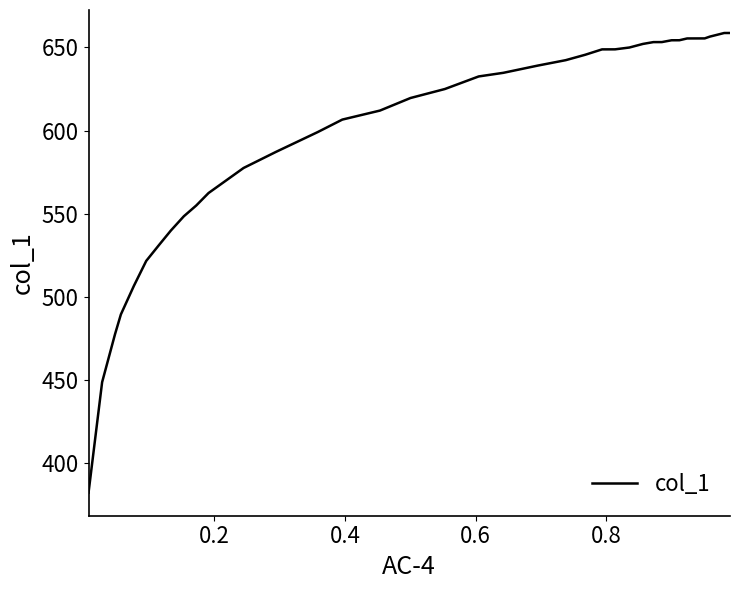

What is the maximum value shown in the chart?

658.6